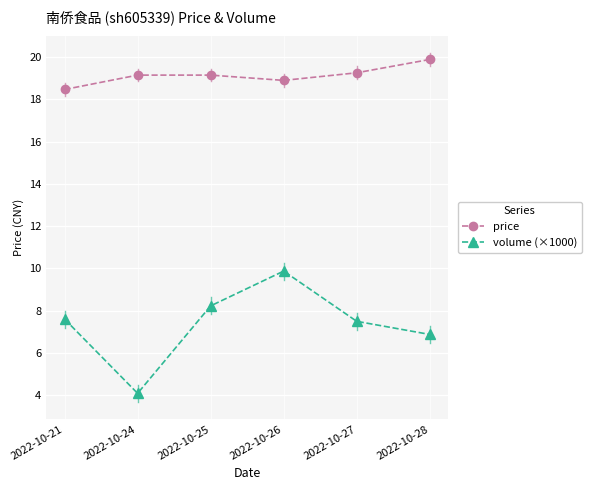

Is it true that volume (×1000) equals 5.5 at 2022-10-24?

False